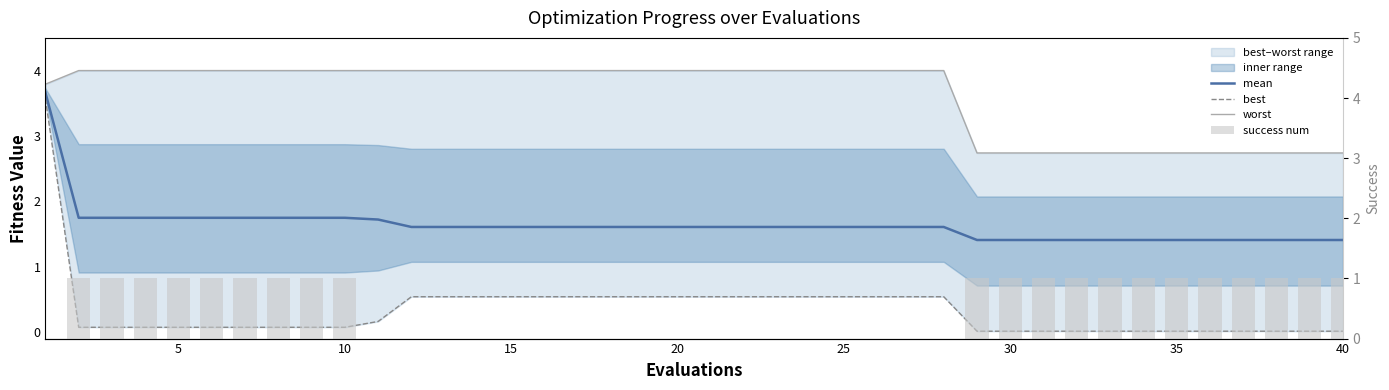

Are the bars horizontal?

No